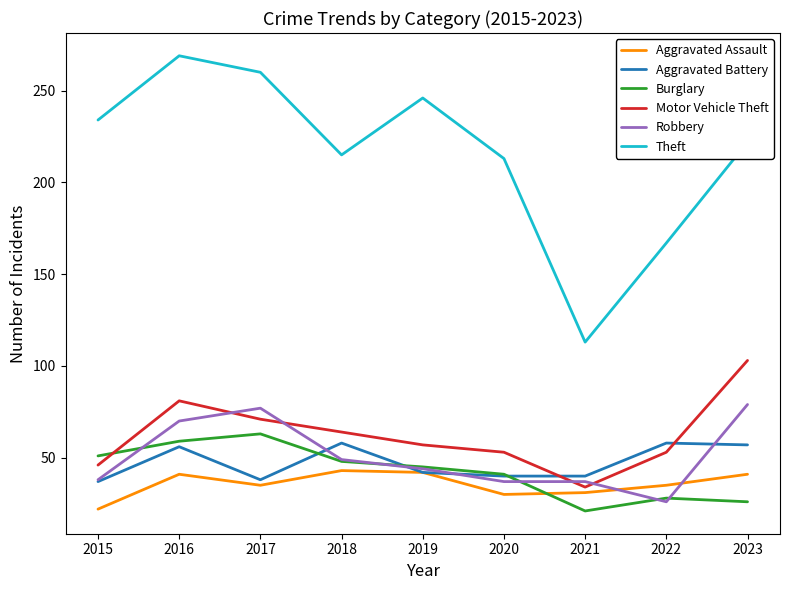

What is the minimum value shown in the chart?

21